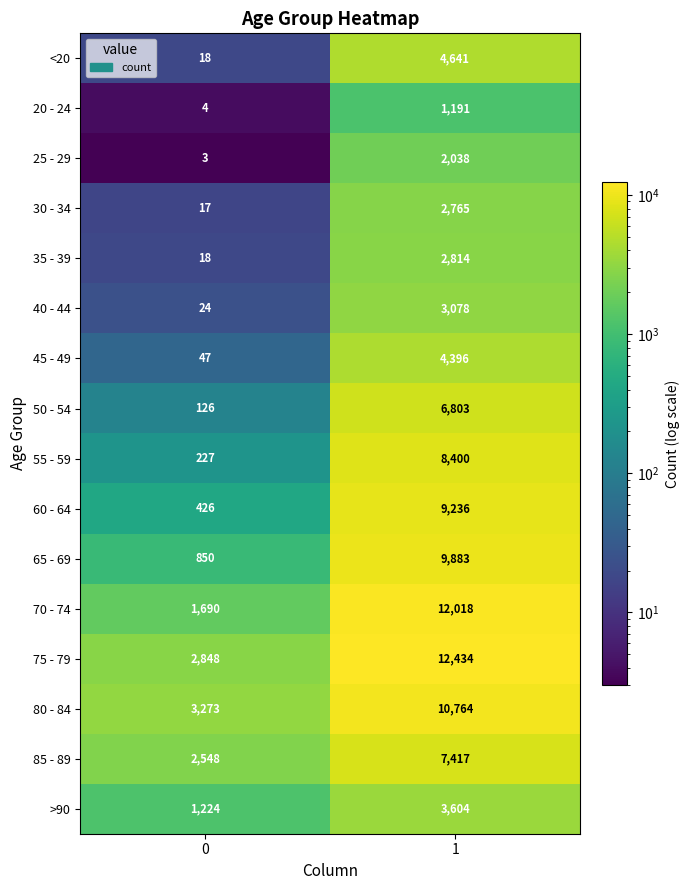

What is the smallest value displayed?

3